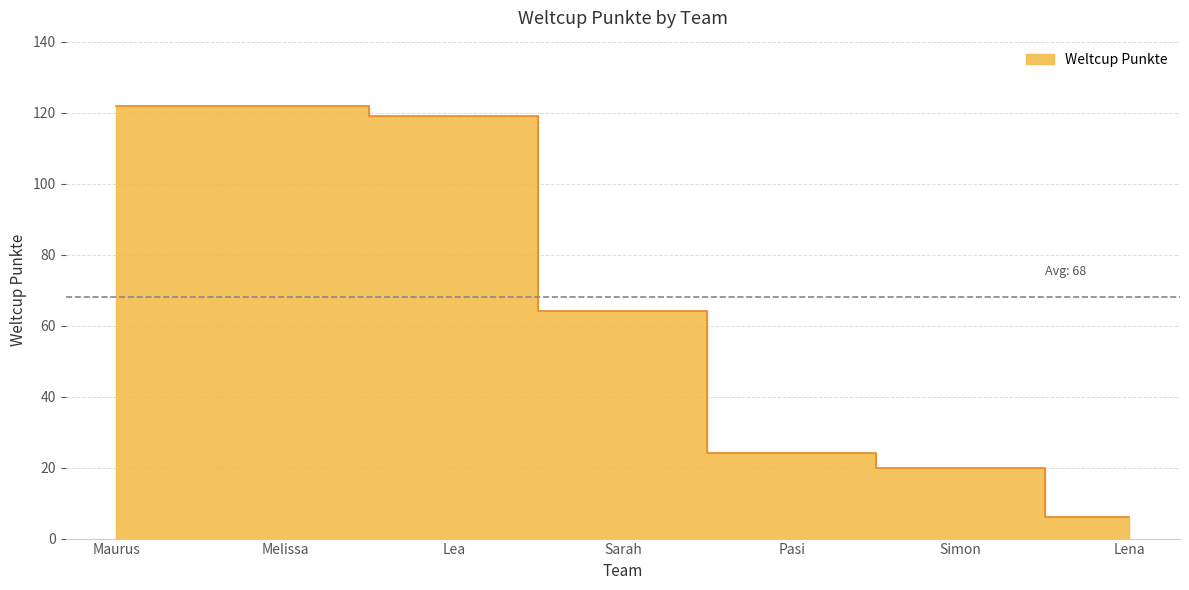

What is the difference between the maximum and minimum values?

116